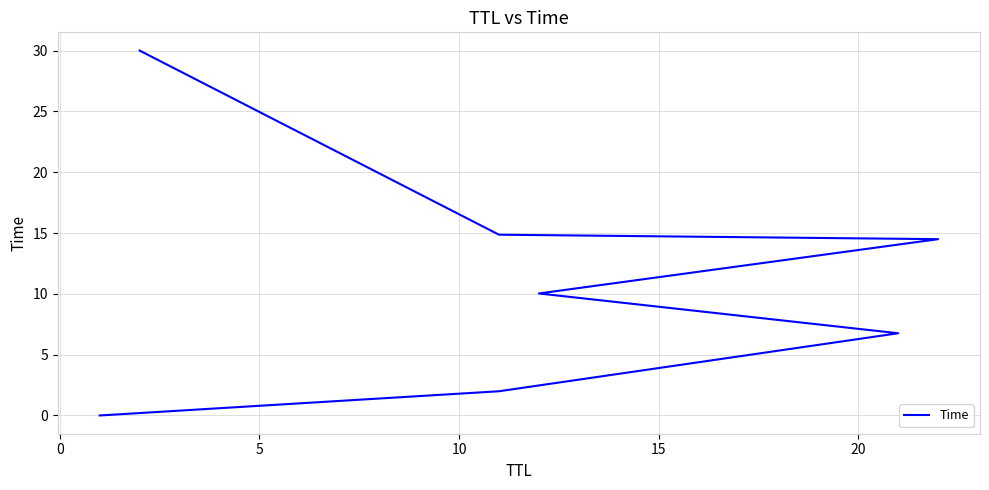

True or false: the data has more than 2 interior local peaks.

False